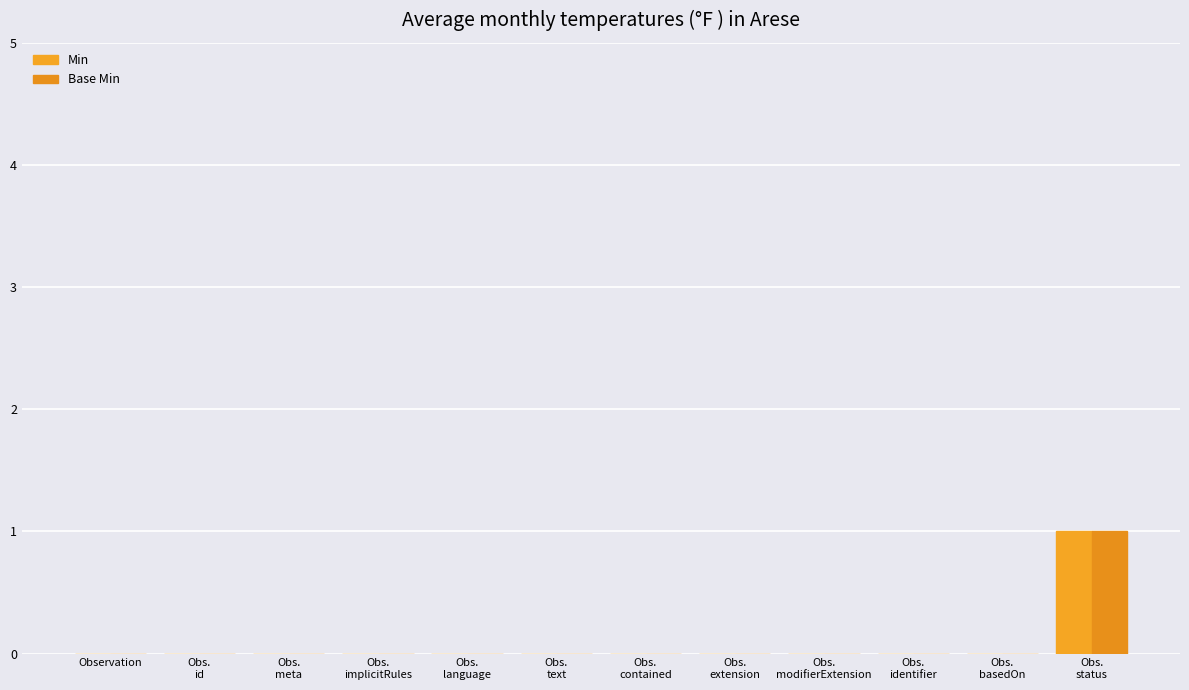

Which series has the largest range (max minus min)?

Min